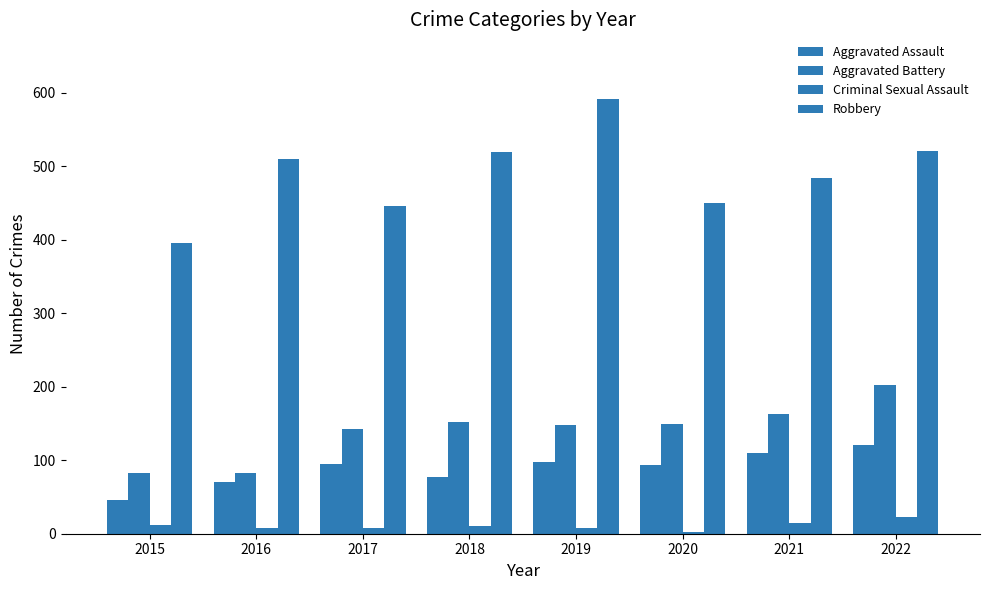

How many groups of bars are there?

8